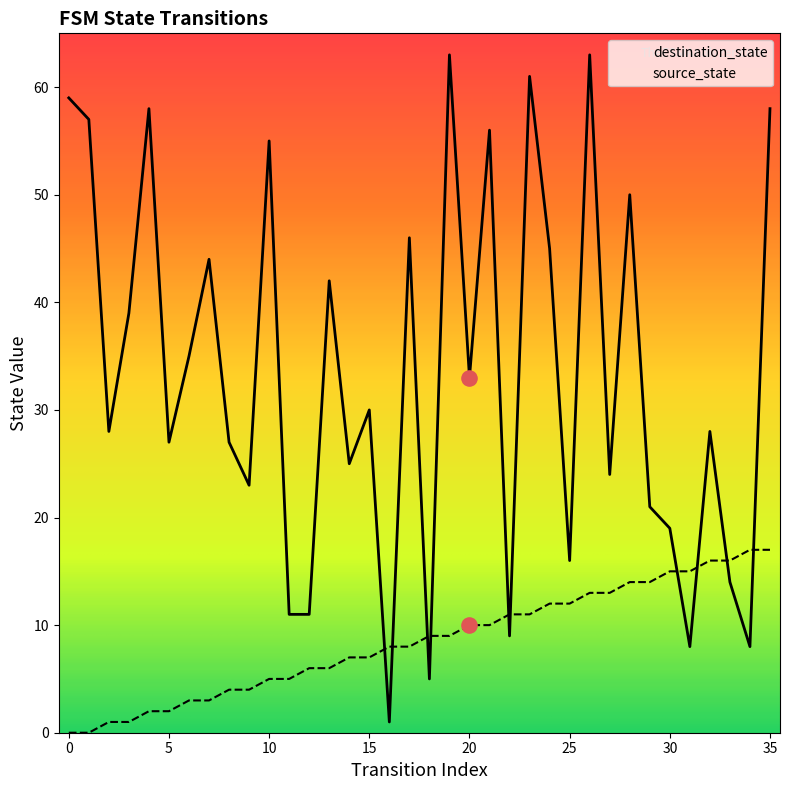

Which series contains the lowest Y value?

source_state